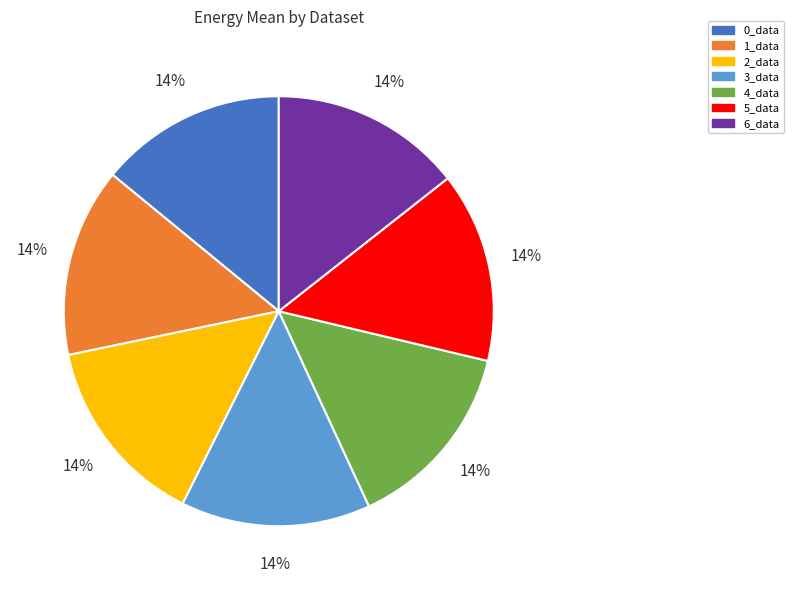

How many segments does this pie chart have?

7